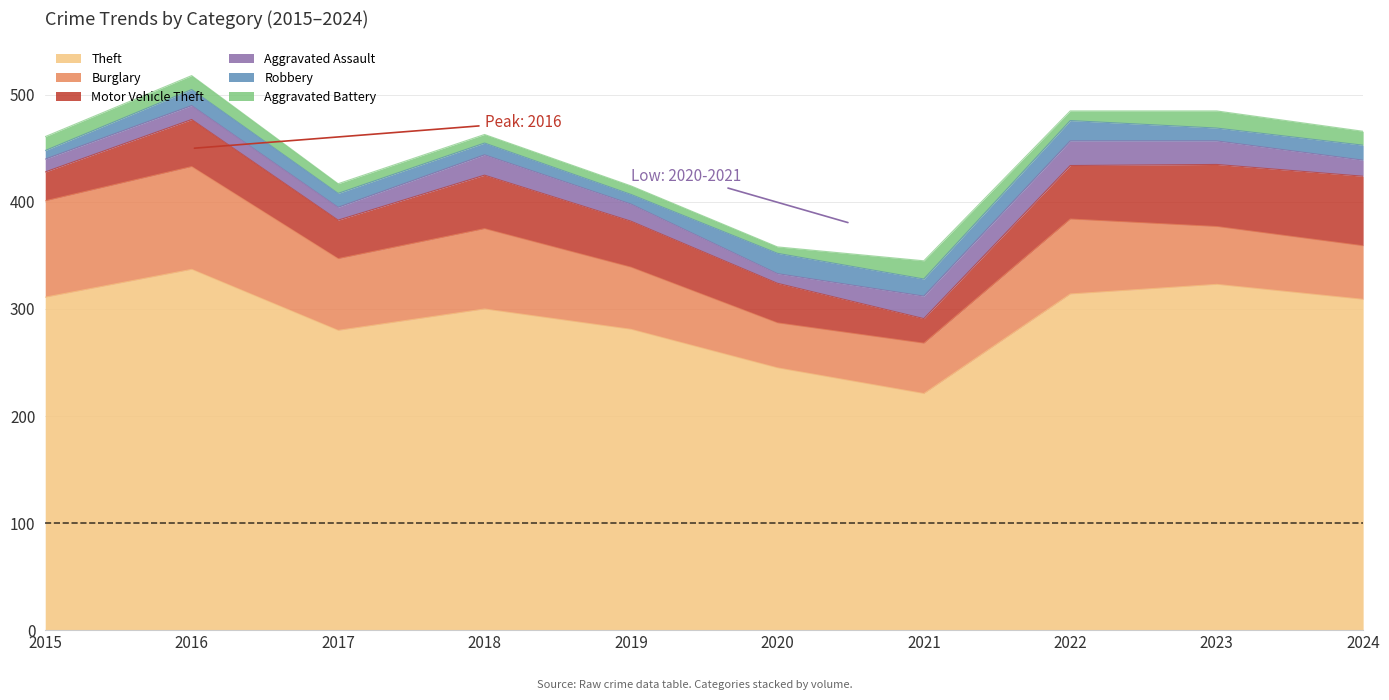

What is the sum of the Motor Vehicle Theft values at 2015 and 2018?

77